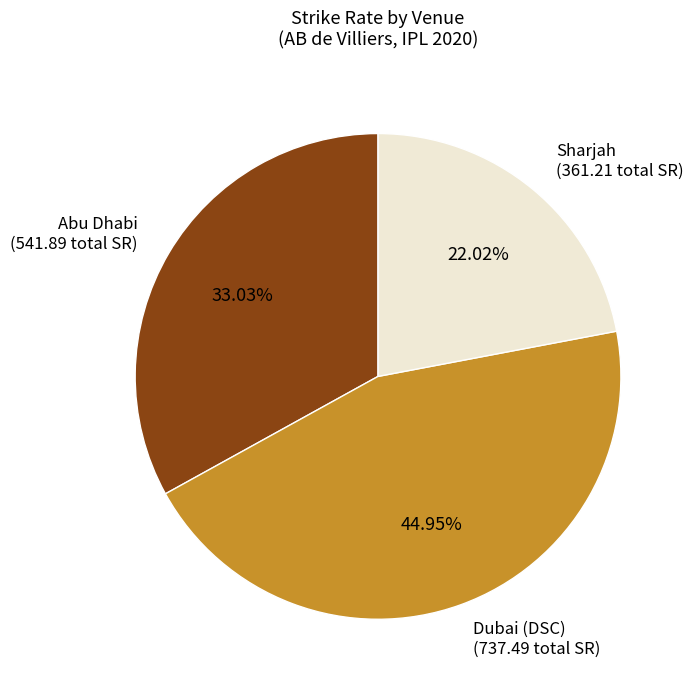

Which has a higher value, Dubai (DSC) or Abu Dhabi?

Dubai (DSC)